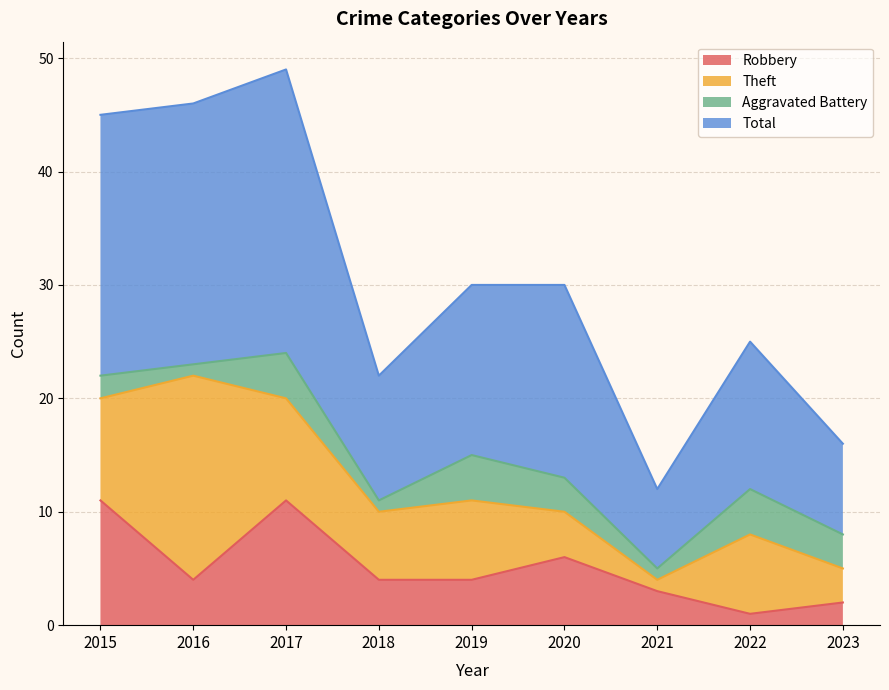

Does the chart have visible grid lines?

Yes